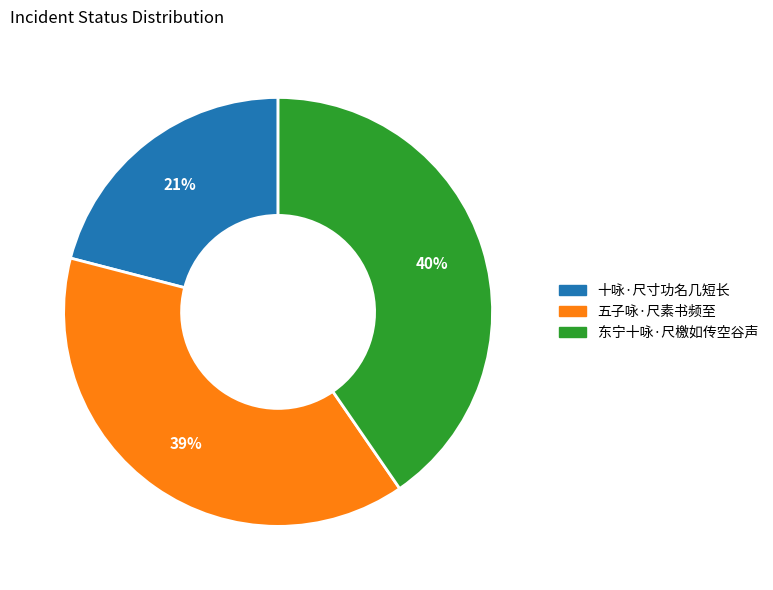

To the nearest percent, what is the difference between the largest and smallest slice percentages?

19%